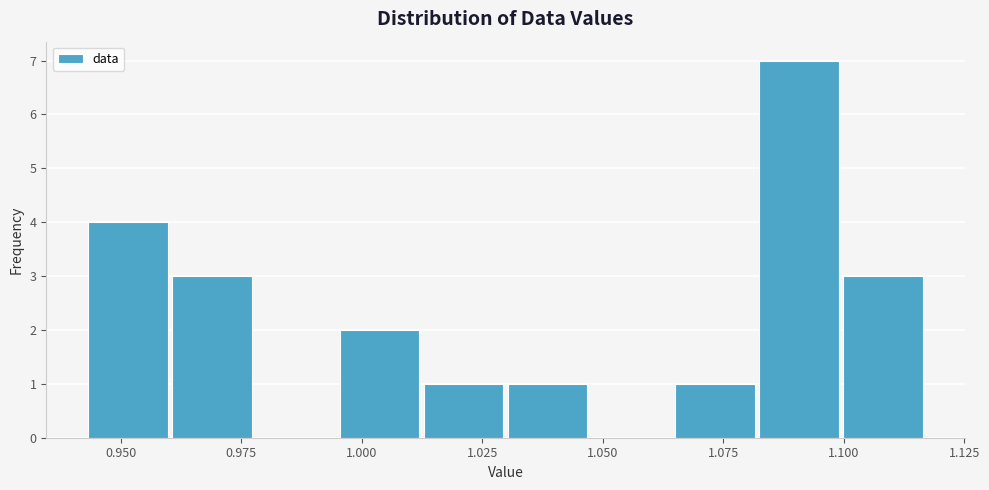

Read against the x-axis, roughly where is the centre of the tallest bar?

1.090